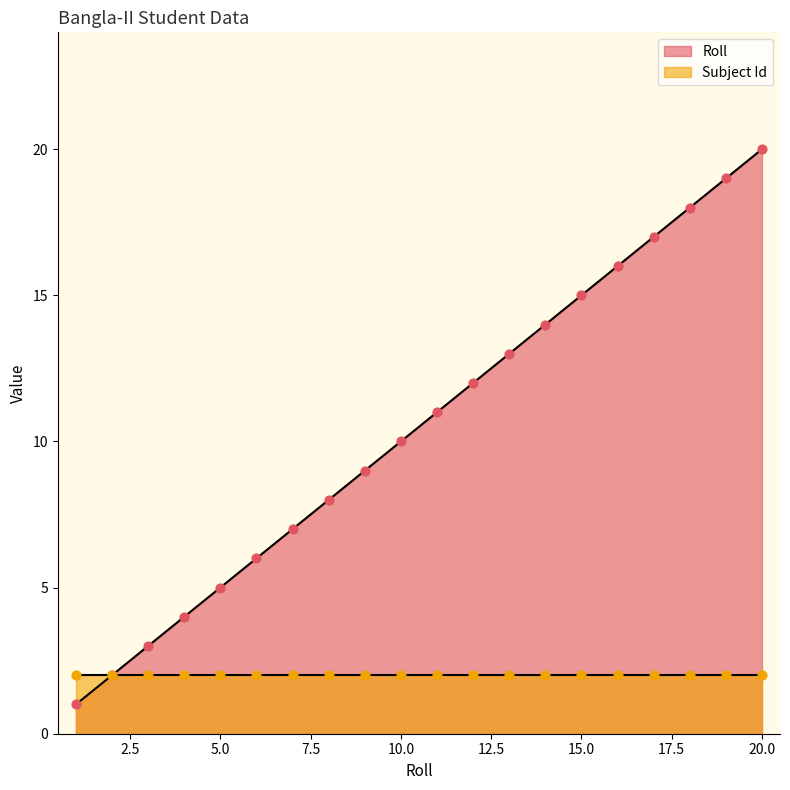

What is the change in value from 13 to 16?

+3